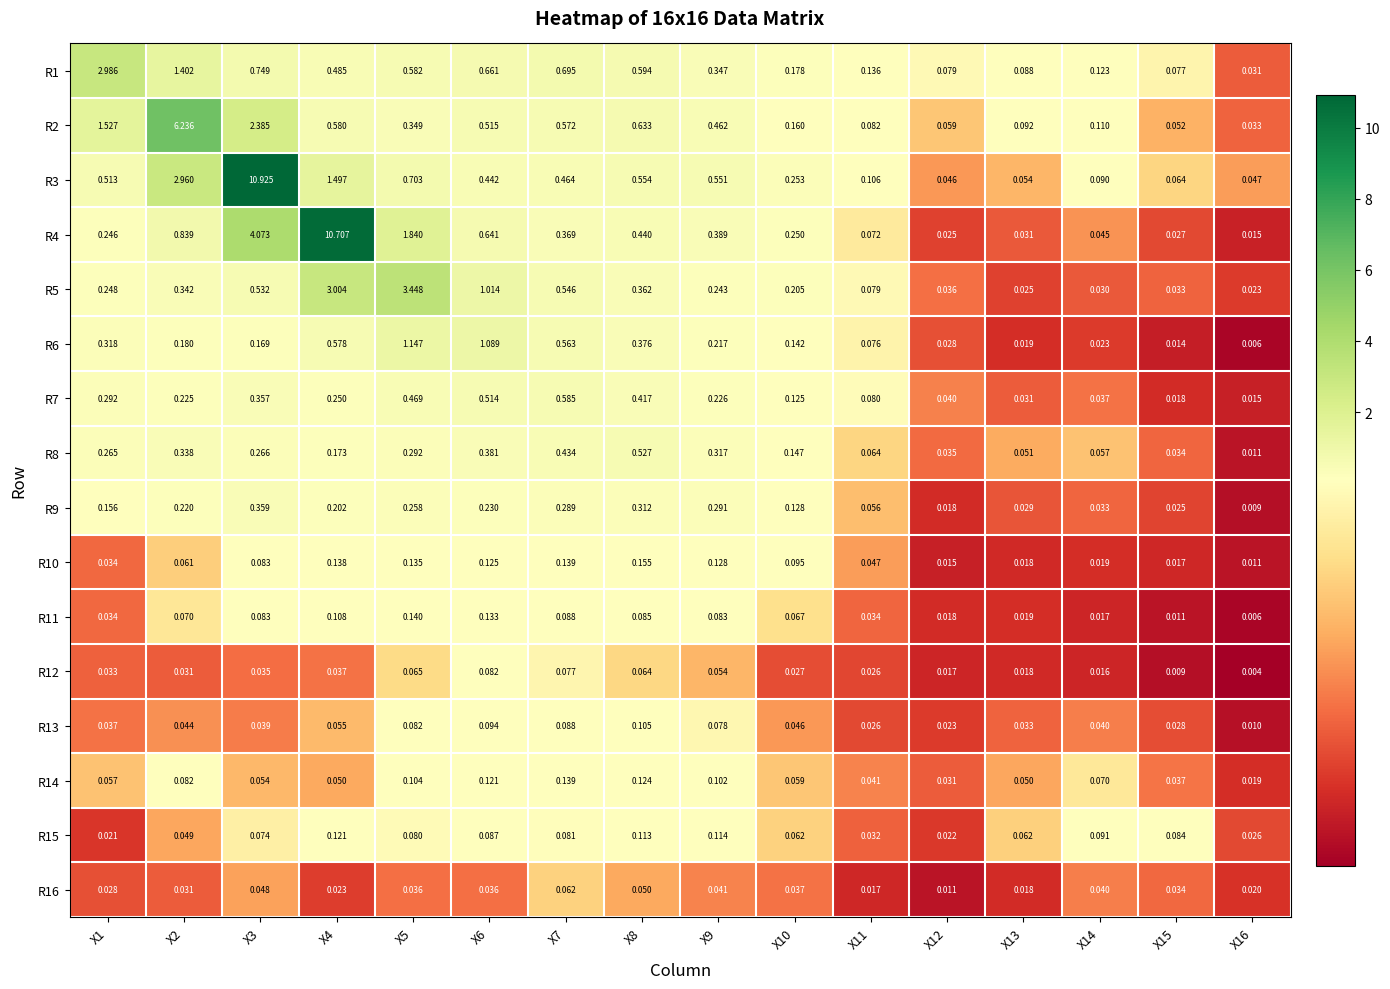

Is the value of R7 at X9 greater than the value of R4 at X14?

Yes